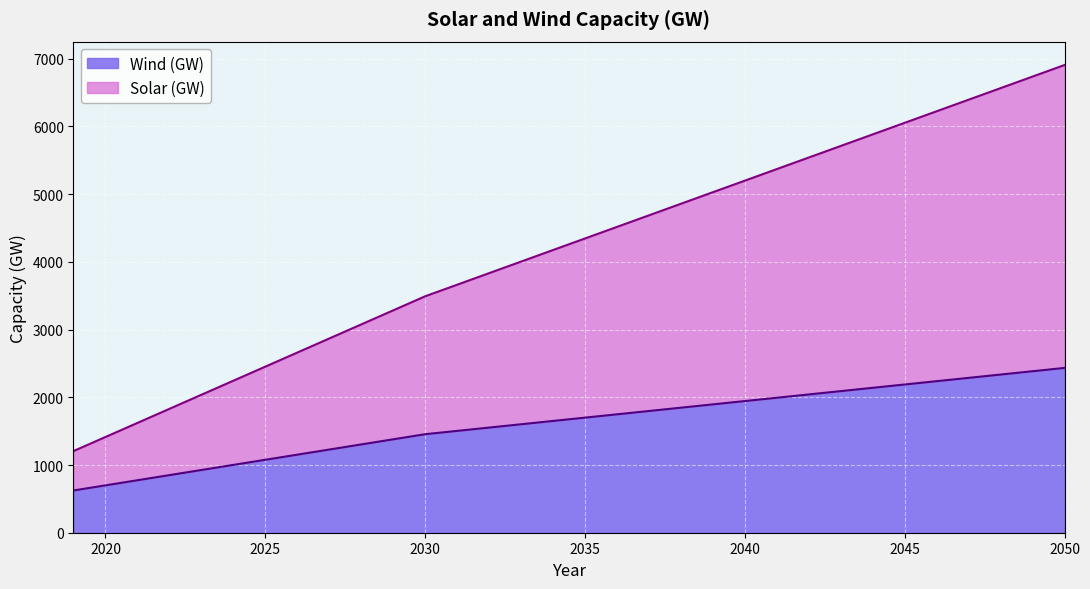

What is the minimum value for Wind (GW)?

624.0